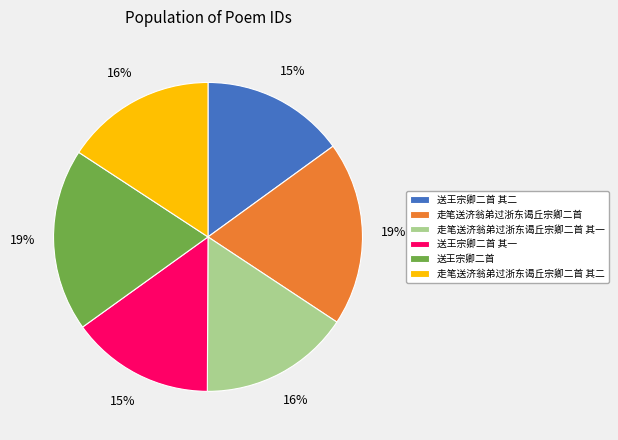

Combined, do 送王宗卿二首 其一 and 送王宗卿二首 其二 account for over 50%?

No